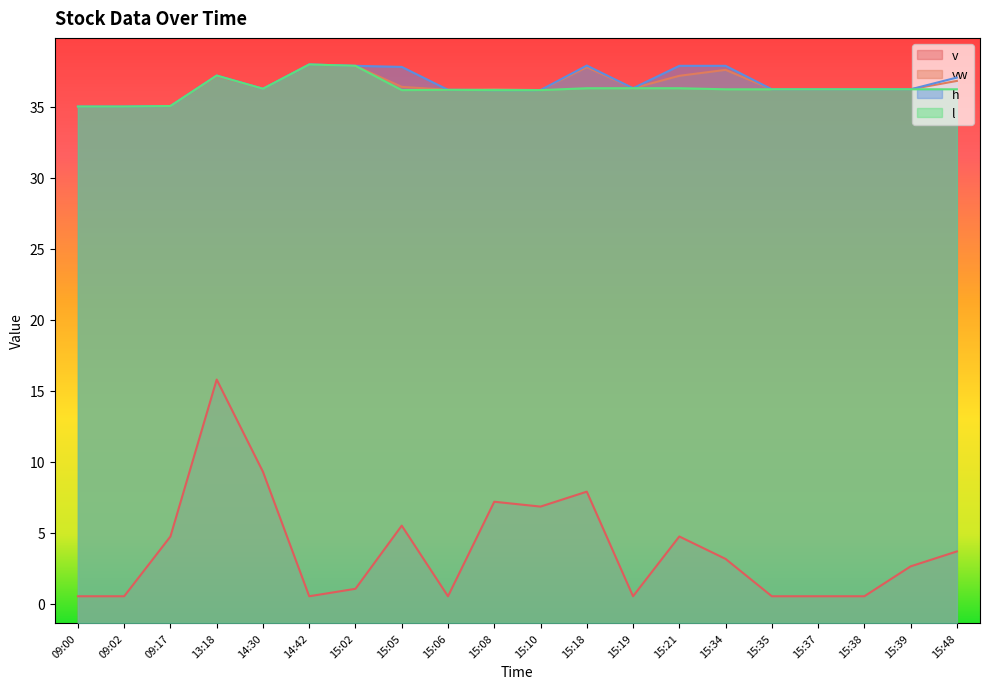

What is the difference between the vw values at 15:10 and 15:05?

0.2